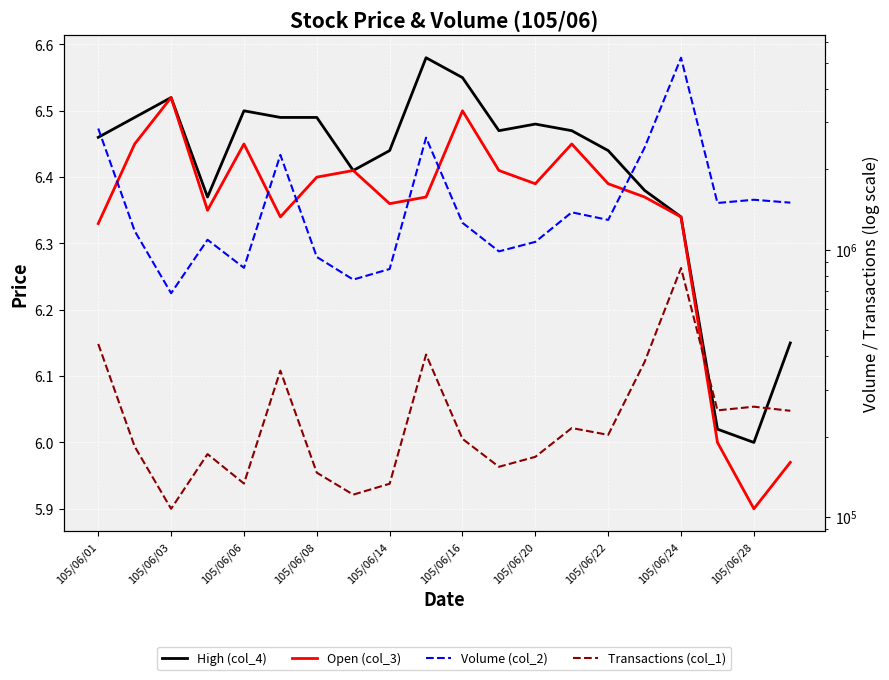

At which label does Transactions (col_1) first exceed 202910?

105/06/01